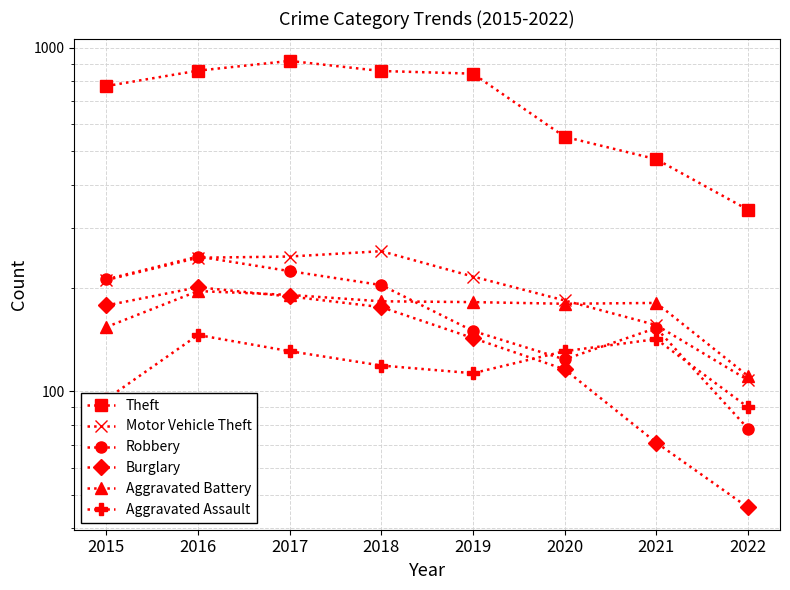

Is it true that Robbery equals 119 at 2022?

False